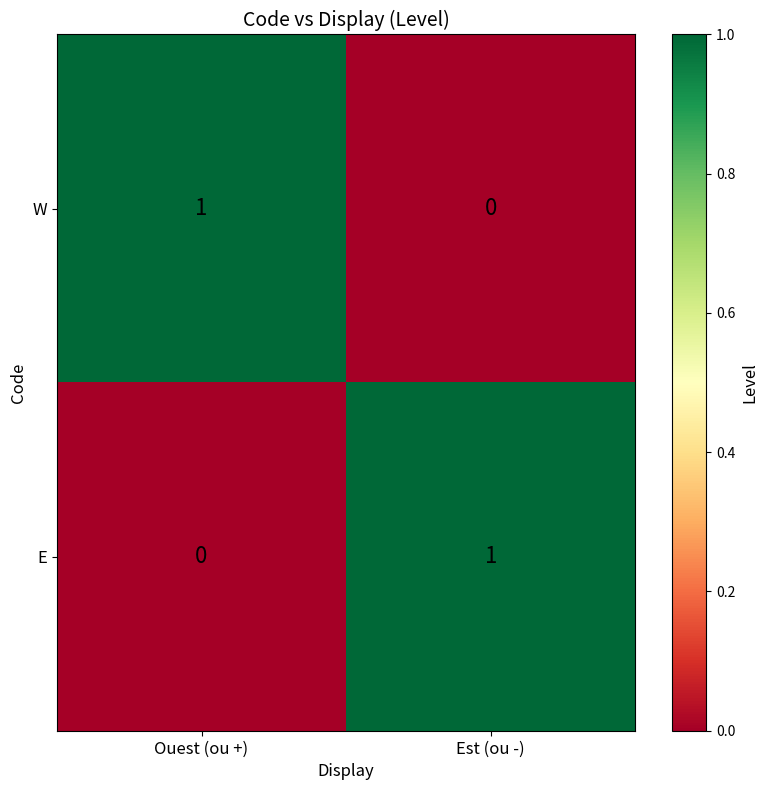

At Est (ou -), list the series in order from smallest to largest.

W, E